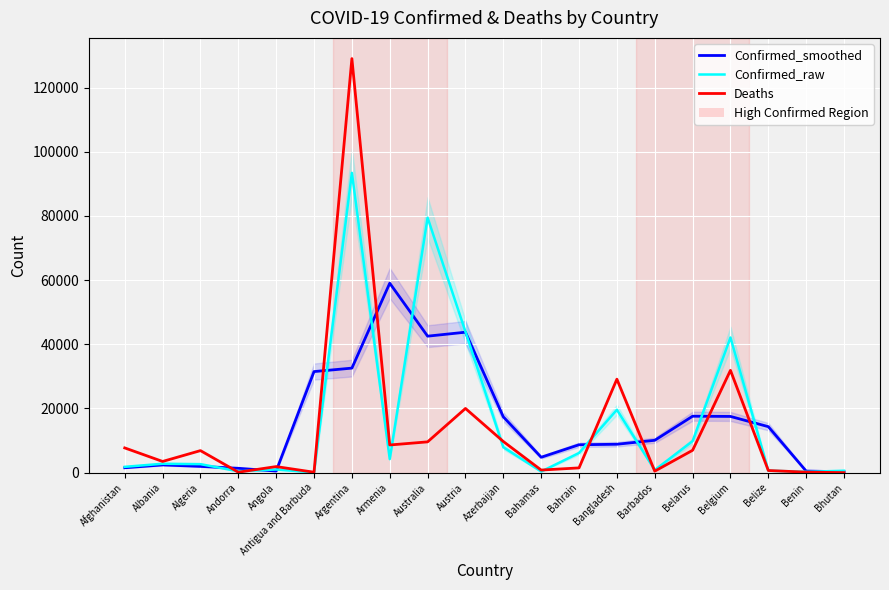

How many intersections are there between Confirmed_smoothed and Confirmed_raw?

12